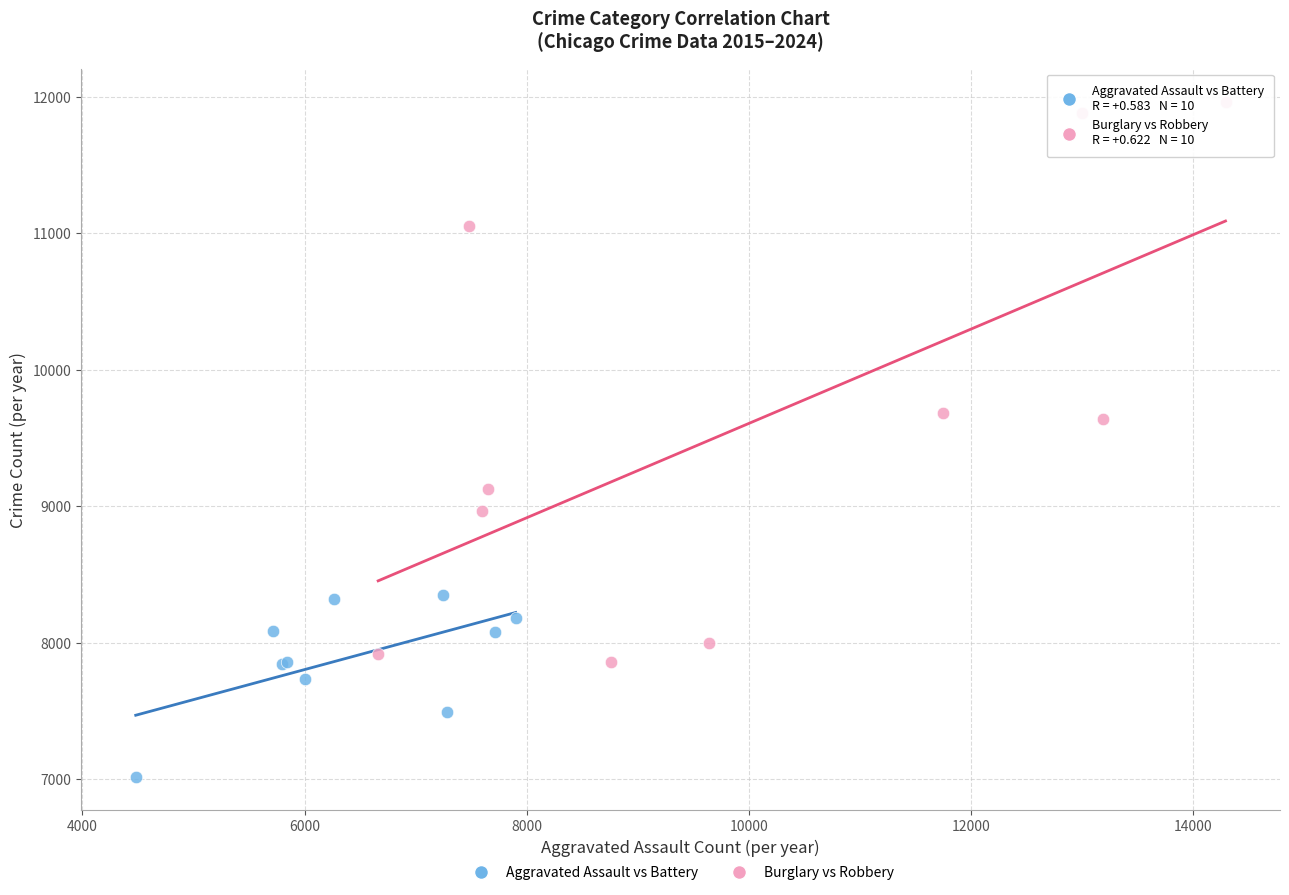

Which series reaches the minimum Y coordinate?

Aggravated Assault vs Battery